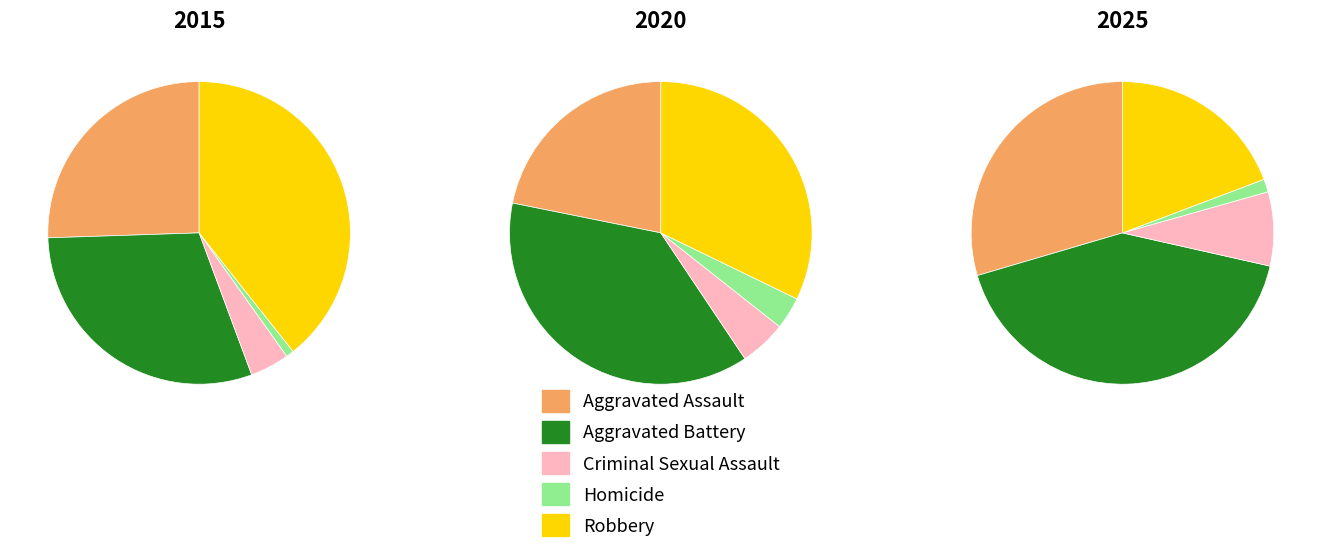

At Aggravated Assault, list the series in order from smallest to largest.

2020, 2015, 2025